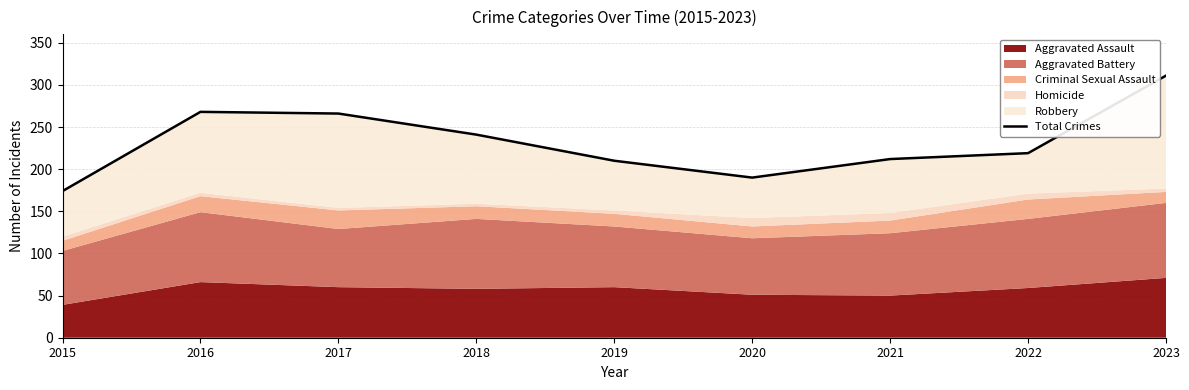

What is the change in value from 2021 to 2022?

+7